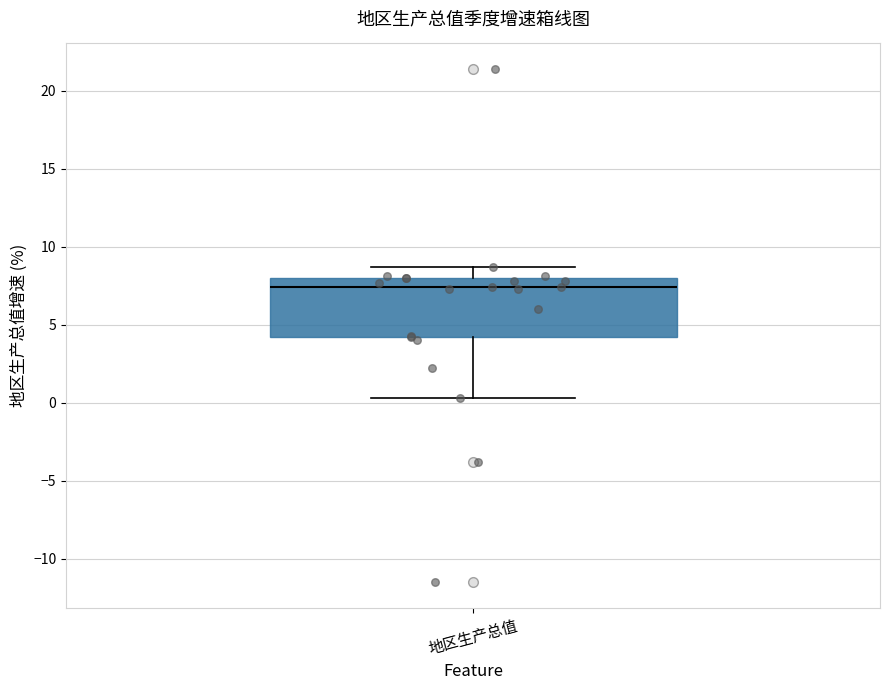

Read this box plot against the y-axis: the position of the median line, the range covered by the box, and the ends of both whiskers. The values are not printed on the chart, so give them approximately, as read against the axis.

median 7.5, box 4.0 to 8.0, whiskers 0.5 to 8.5